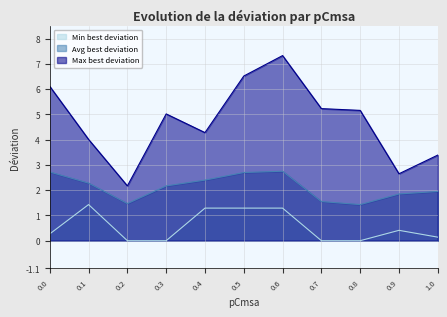

Which series has the largest total across all categories?

Max best deviation